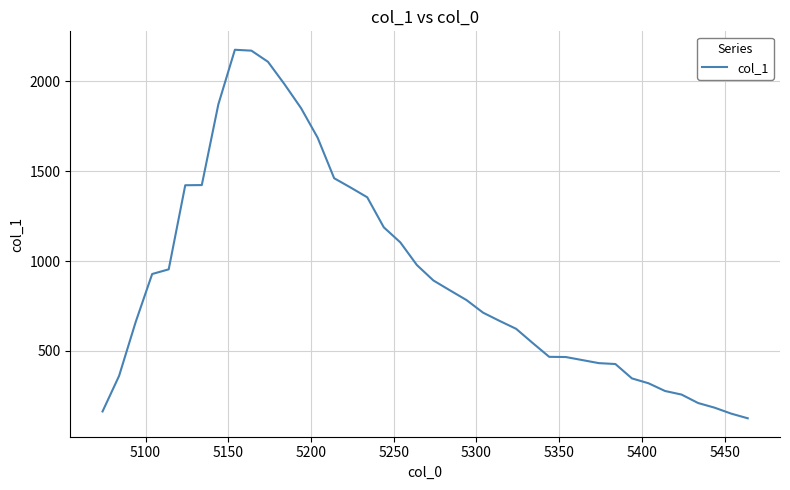

What is the smallest value displayed?

125